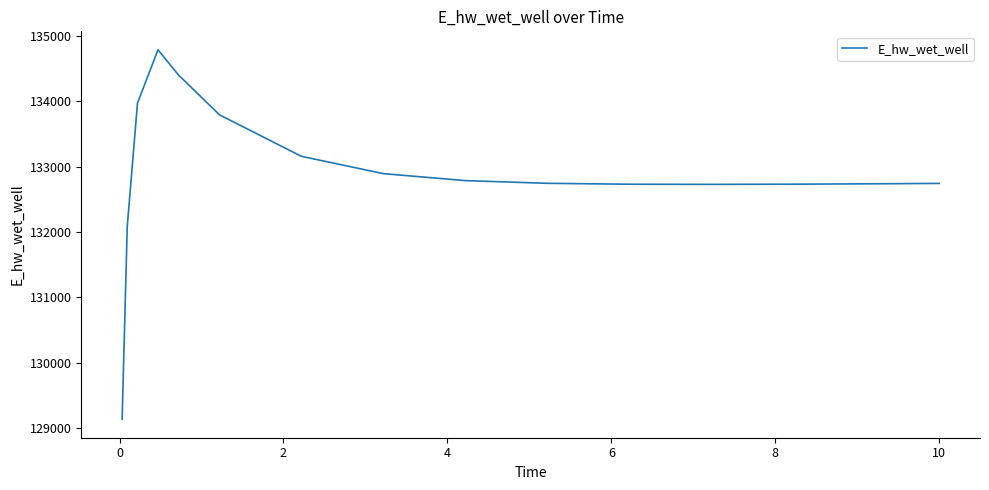

What is the minimum value shown in the chart?

129131.2